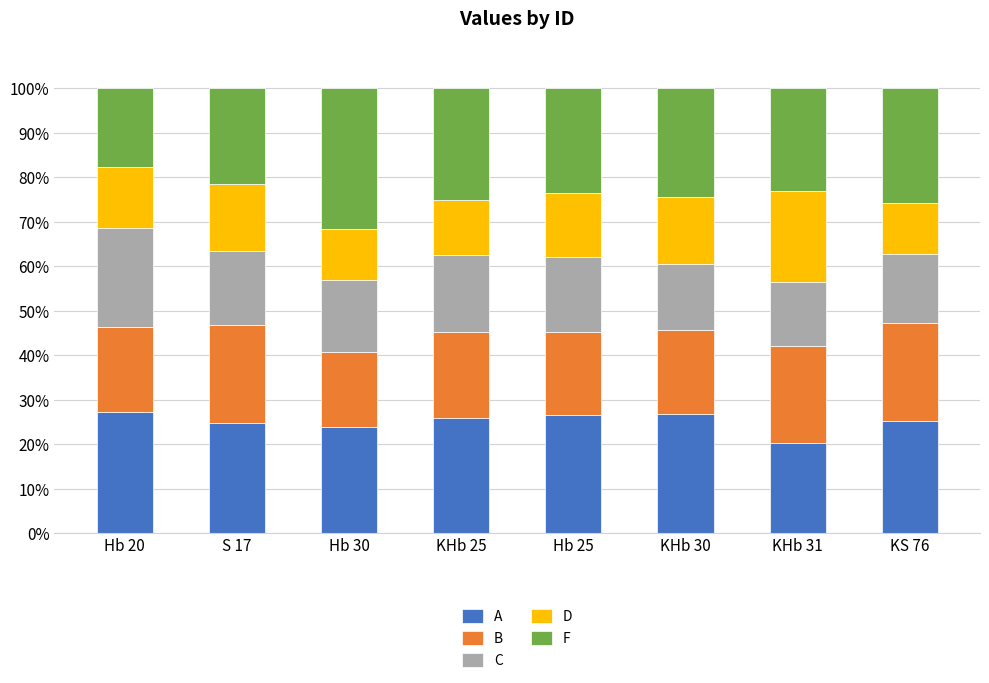

What is the total value across all series at Hb 25?

100.0